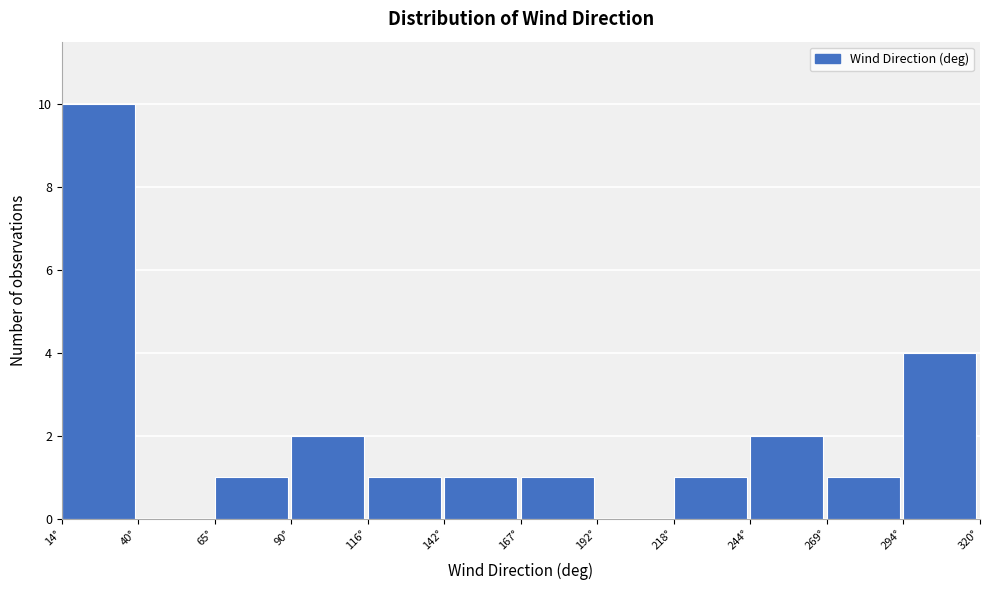

Over which range of the x-axis is the bar tallest?

14.0 to 39.5